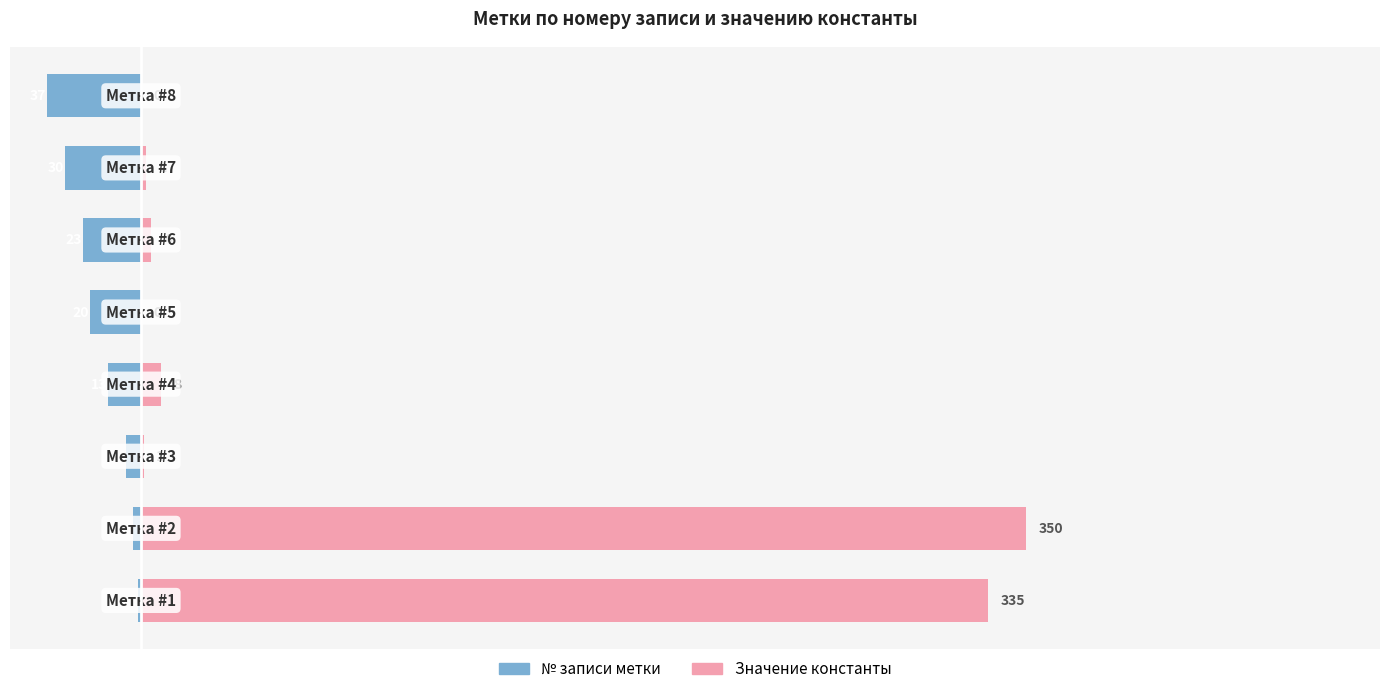

What is the difference between the maximum and minimum values in the Значение константы series?

350